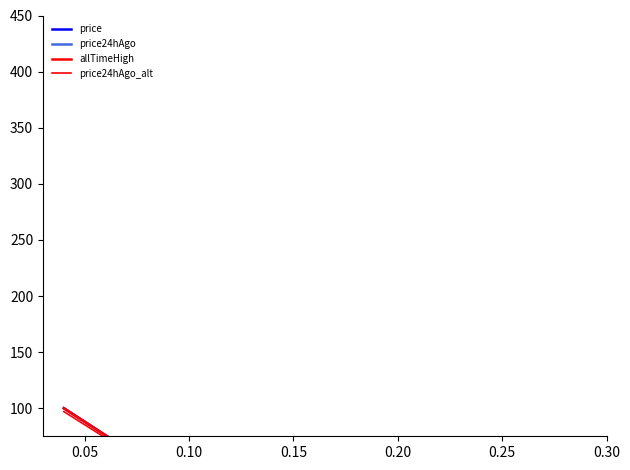

What is the maximum value shown in the chart?

100.0